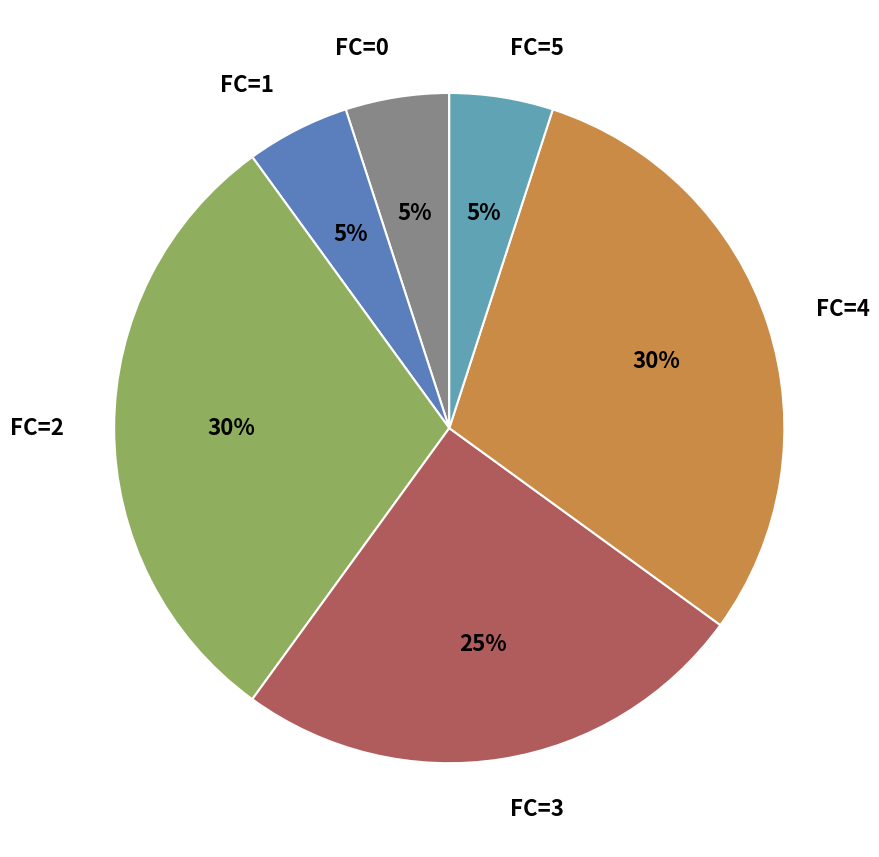

Which has a higher value, FC=2 or FC=5?

FC=2